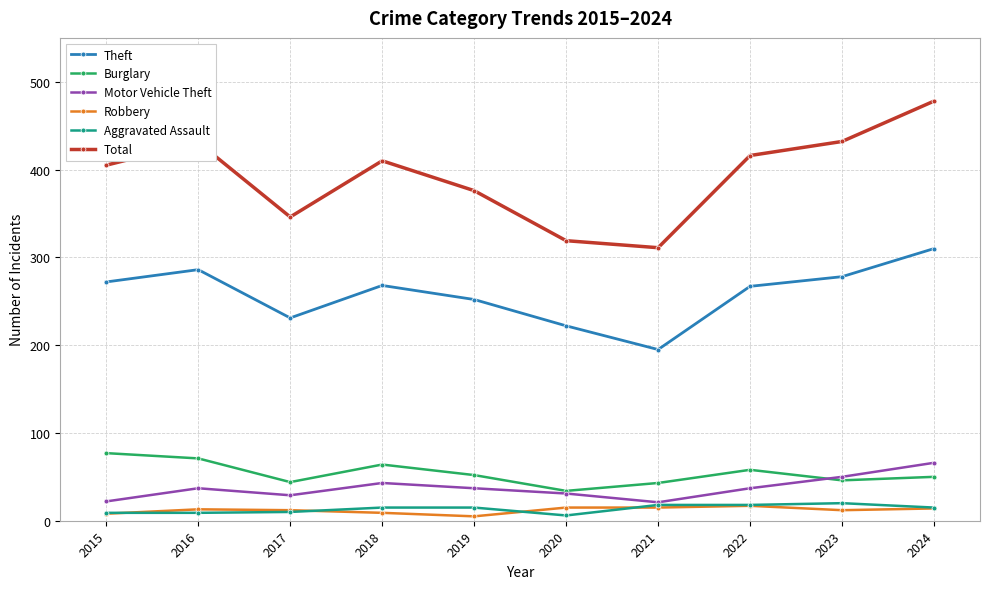

The value of Aggravated Assault at 2018 is 15. True or false?

True